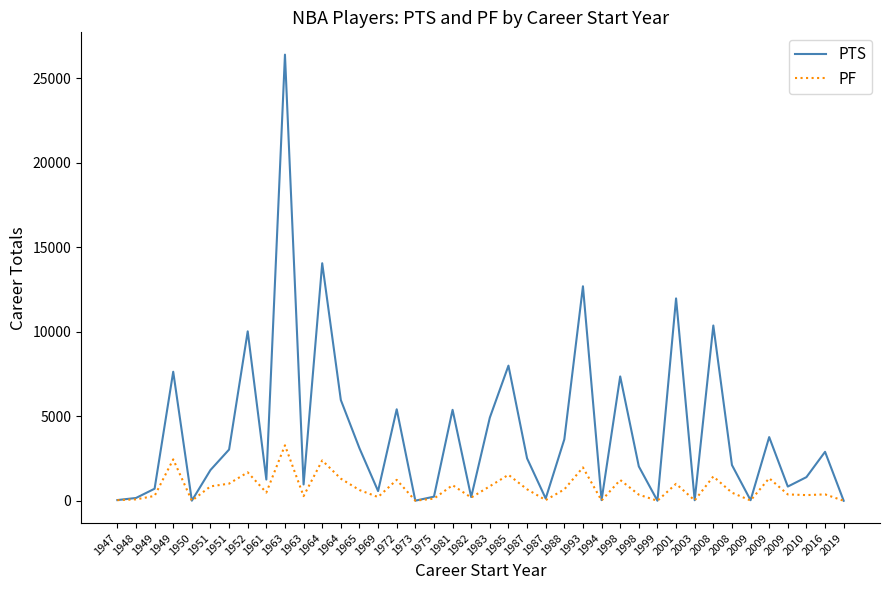

How many lines are shown in the chart?

2